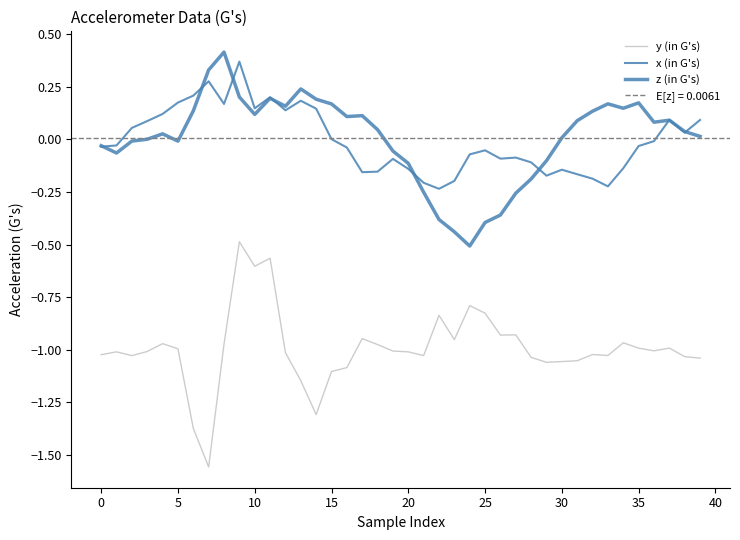

The z (in G's) series shows 0.1 at 34. True or false?

False